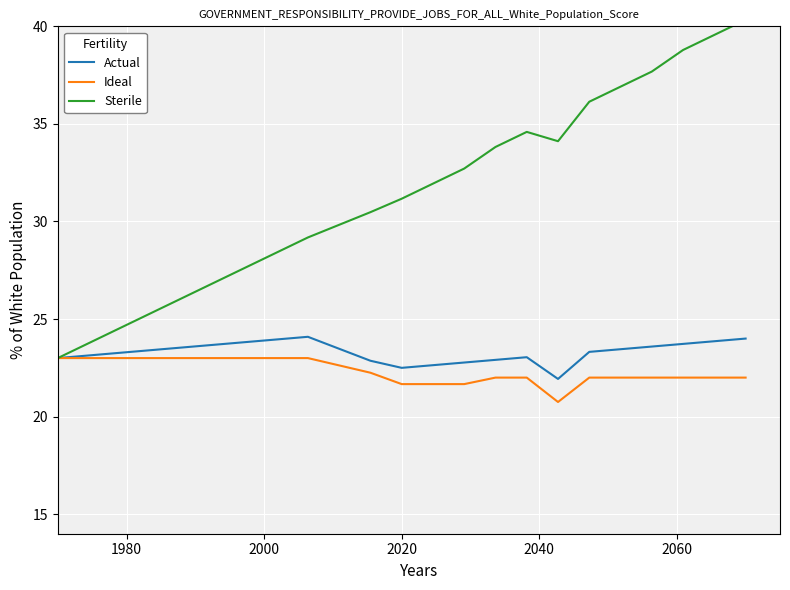

True or false: Actual and Ideal intersect in this chart.

False